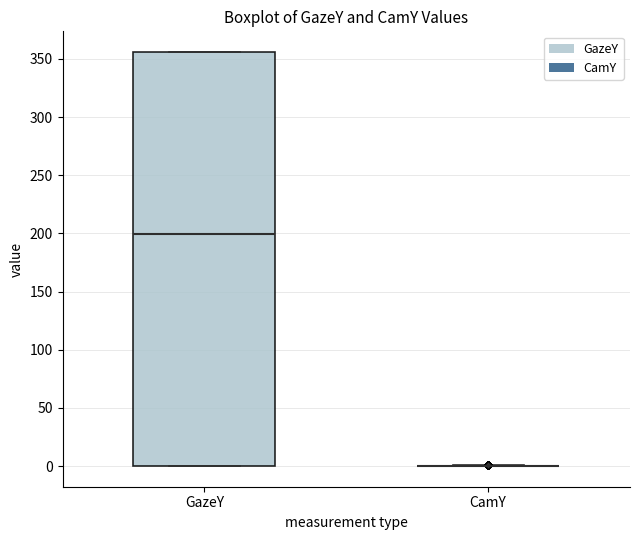

Comparing the boxes themselves (not the whiskers), which one is the tallest?

GazeY